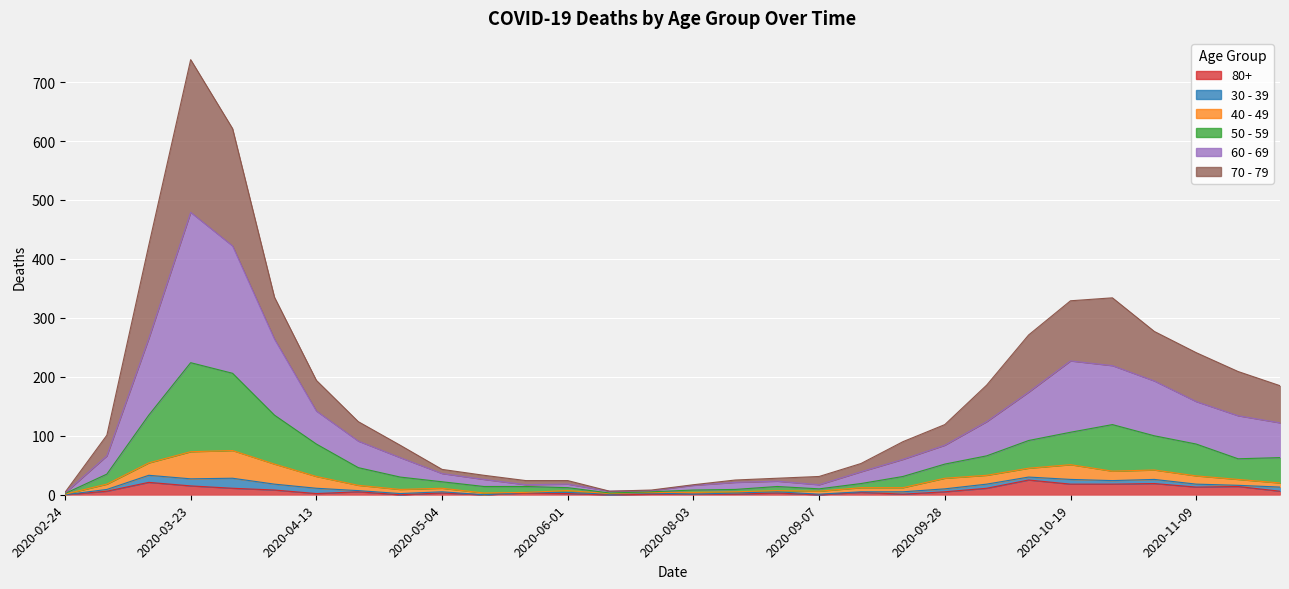

At which label is 80+ closest to 12?

2020-03-30